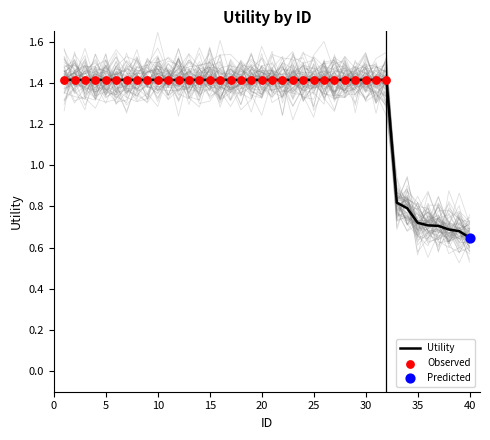

Which has a higher value, 19 or 39?

19